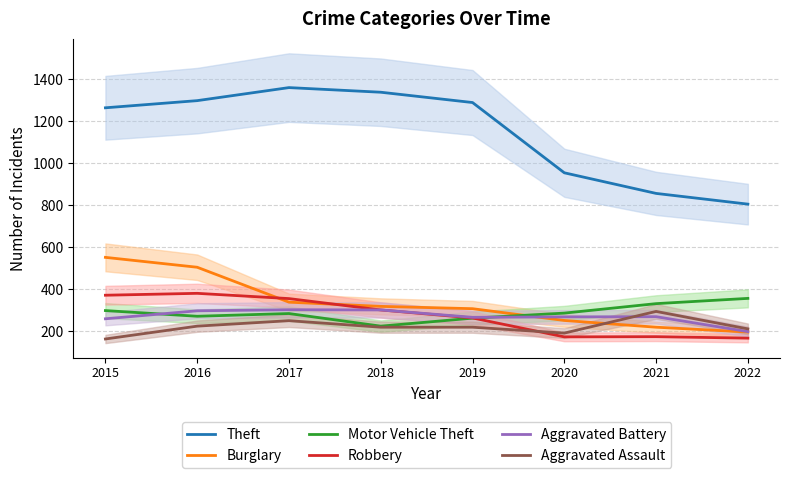

Does the chart have visible grid lines?

Yes